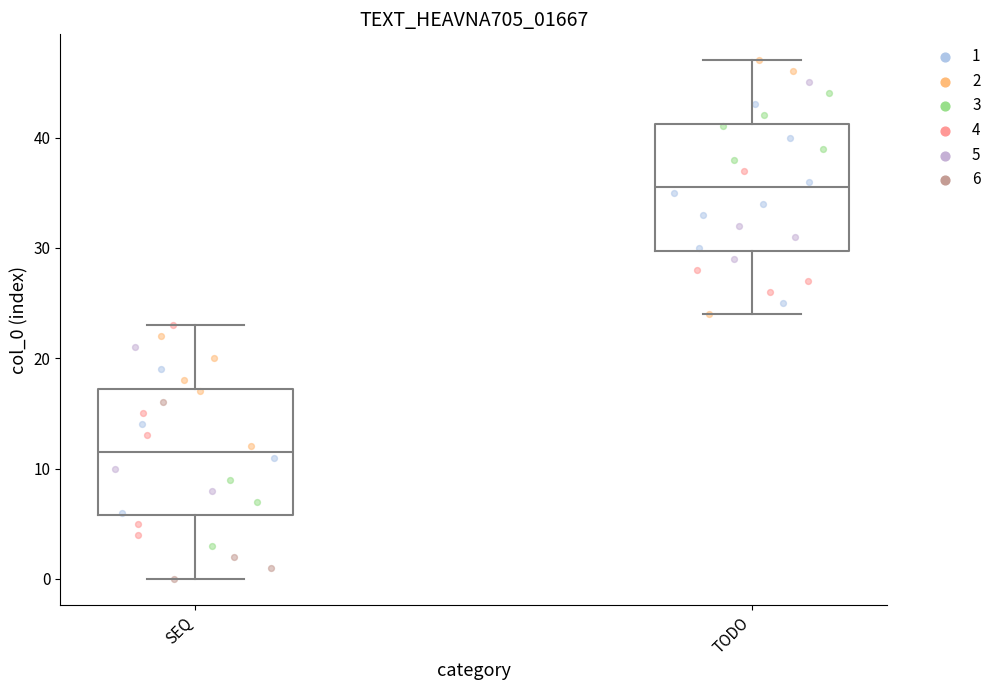

Reading left to right, read every box against the y-axis: the position of its median line, the range the box covers, and the ends of its whiskers. The values are not printed on the chart, so give them approximately, as read against the axis.

SEQ: median 12, box 6 to 17, whiskers 0 to 23
TODO: median 36, box 30 to 41, whiskers 24 to 47